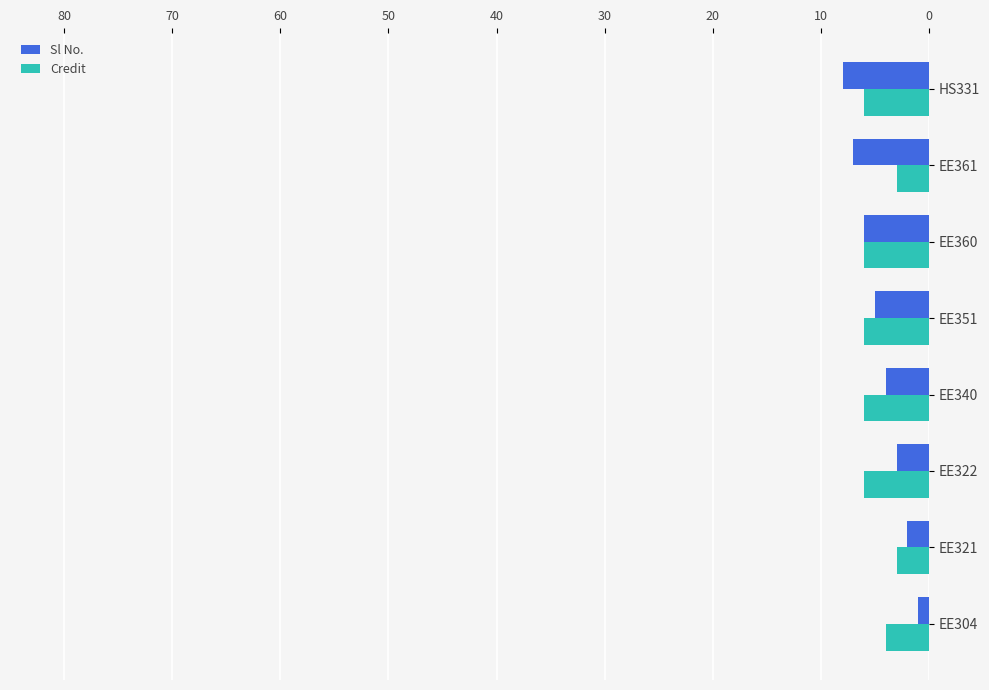

The value of Sl No. at EE351 is 2. True or false?

False